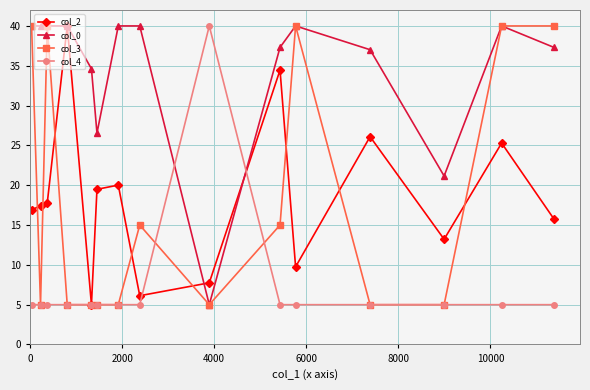

What is the smallest value displayed?

5.0